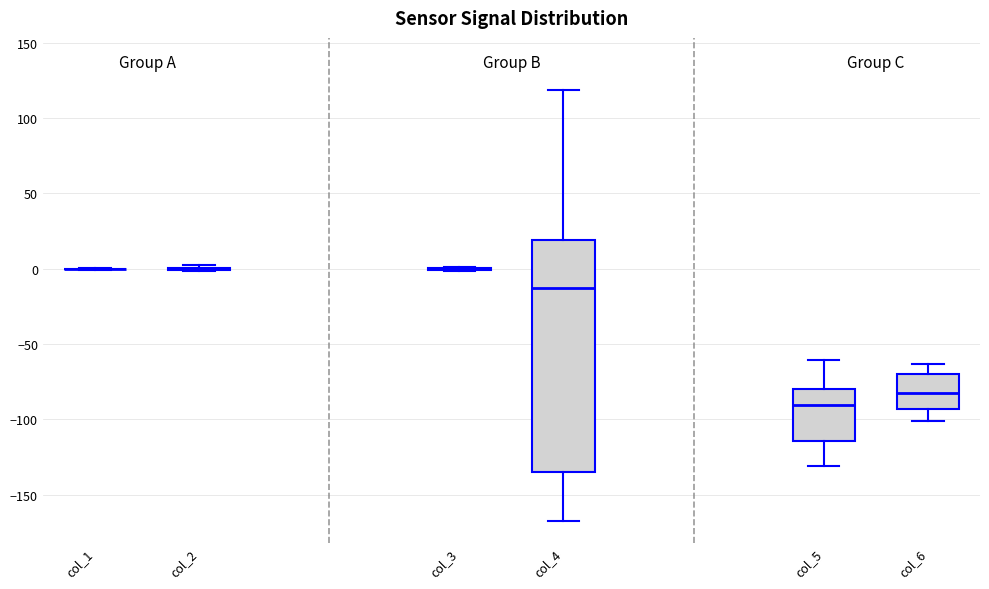

Reading left to right, read every box against the y-axis: the position of its median line, the range the box covers, and the ends of its whiskers. The values are not printed on the chart, so give them approximately, as read against the axis.

col_1: box collapsed to a line at 0, whiskers 0 to 0
col_2: box collapsed to a line at 0, whiskers 0 to 5
col_3: box collapsed to a line at 0, whiskers 0 to 0
col_4: median -15, box -135 to 20, whiskers -170 to 120
col_5: median -90, box -115 to -80, whiskers -130 to -60
col_6: median -80, box -95 to -70, whiskers -100 to -65